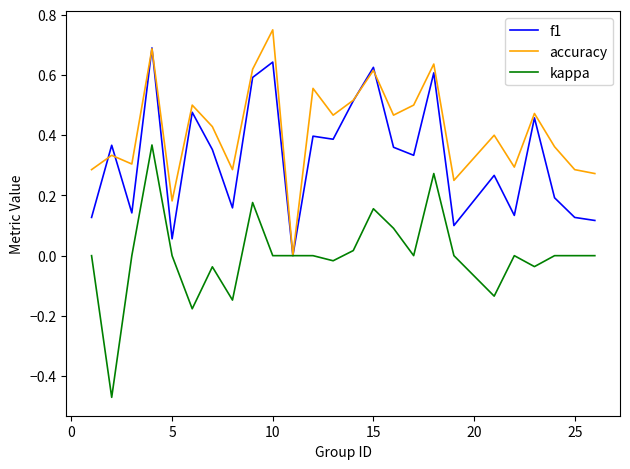

List the series in order of their overall mean, lowest first.

kappa, f1, accuracy